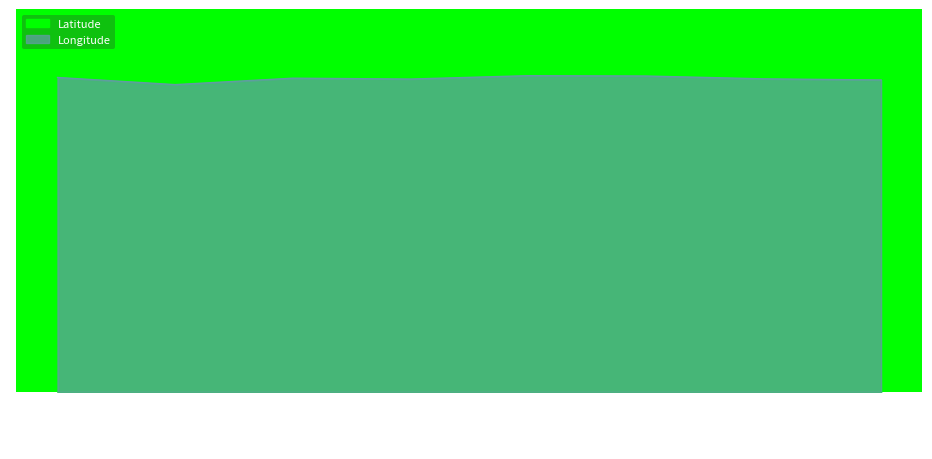

Which series changed the most between 2015-12-31 and 2020-07-14?

Longitude